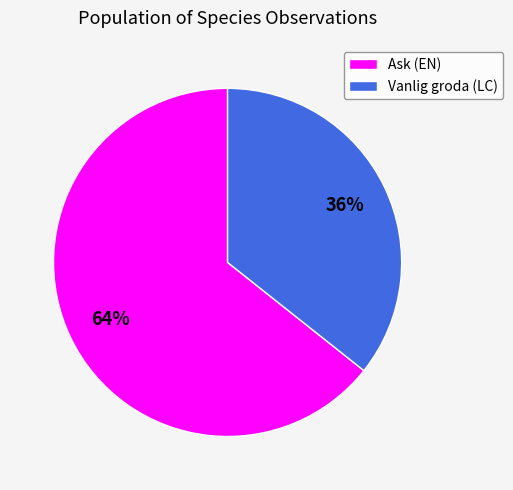

Do Ask (EN) and Vanlig groda (LC) together represent more than half of the pie?

Yes